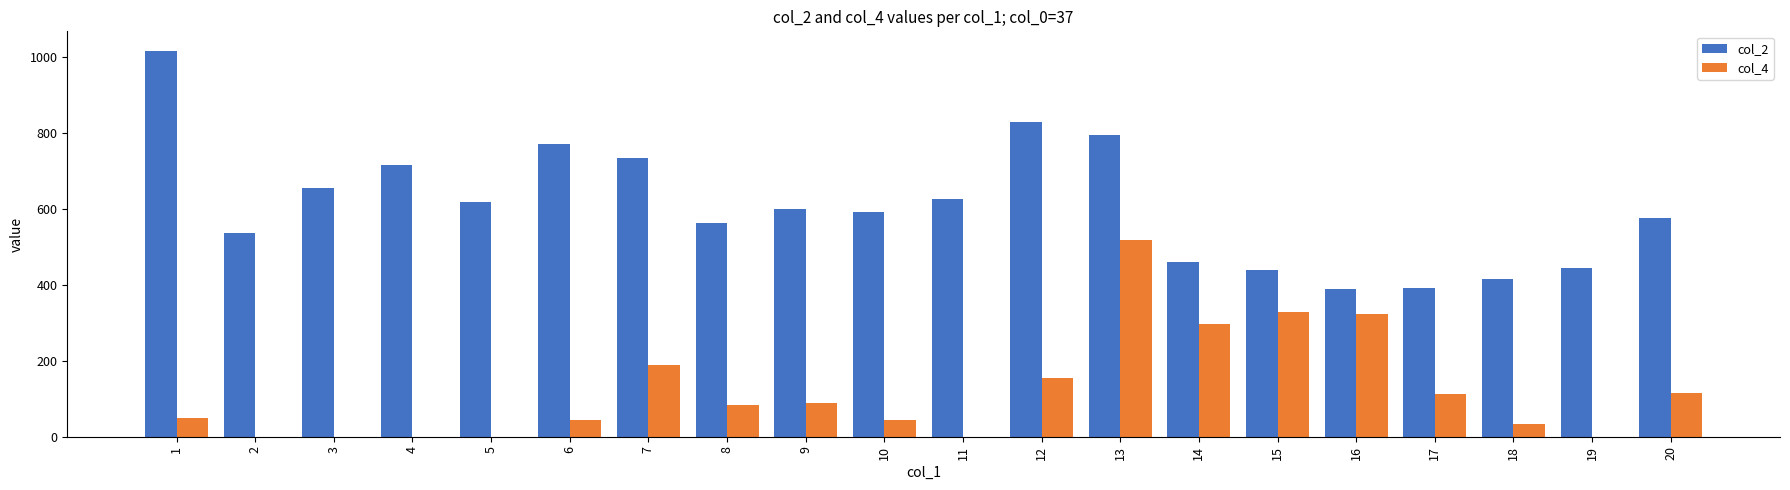

Which series has the largest total across all categories?

col_2